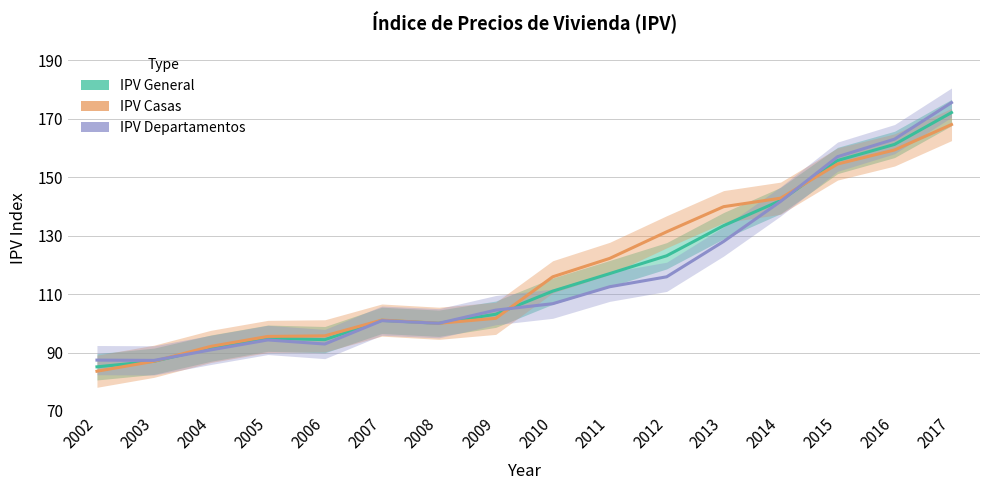

What is the difference between the IPV Casas values at 2016 and 2017?

8.7